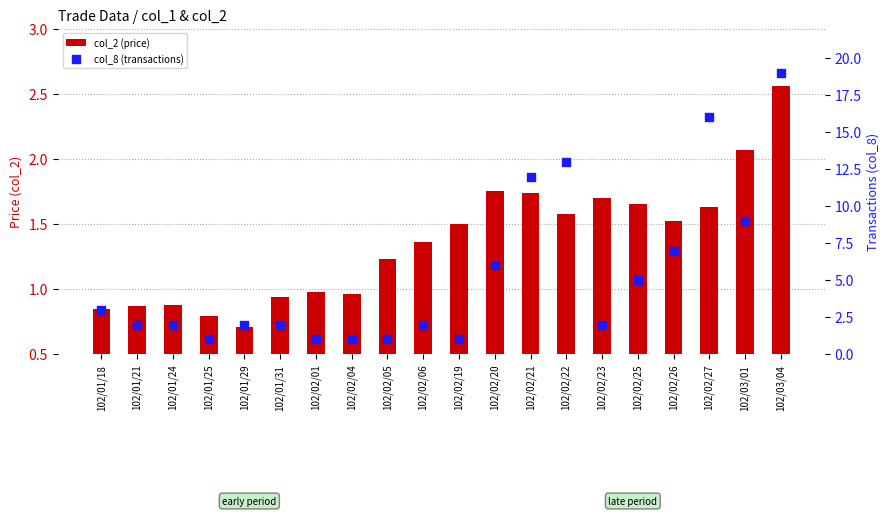

Which series reaches the maximum Y coordinate?

col_8 (transactions)